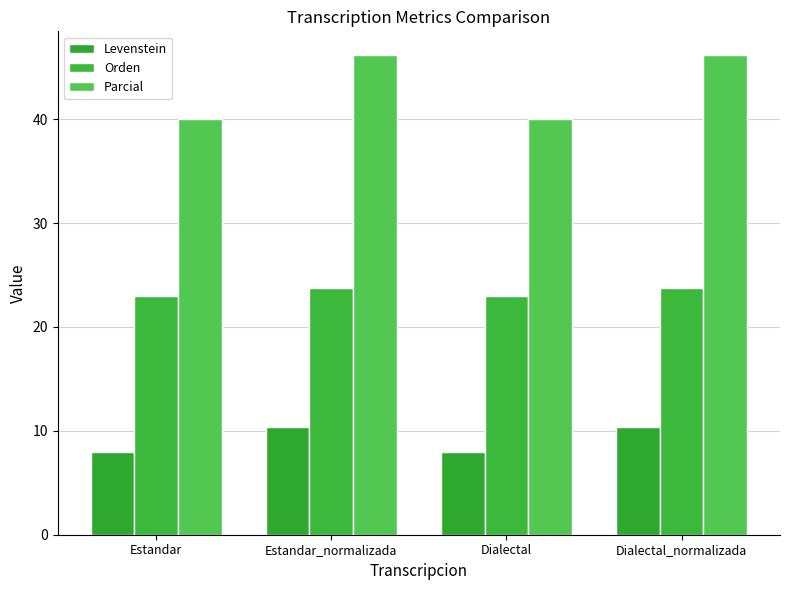

What position from the left is Dialectal_normalizada?

4